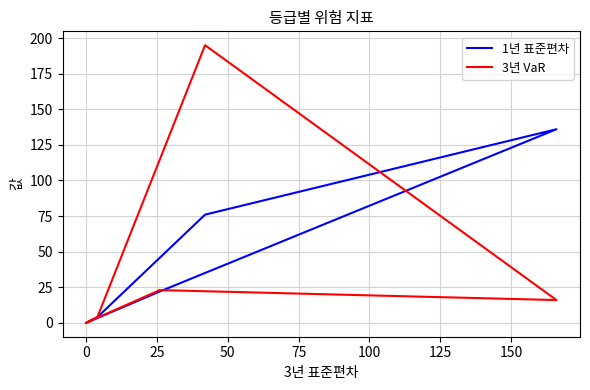

How many values in the 1년 표준편차 series exceed 22?

2